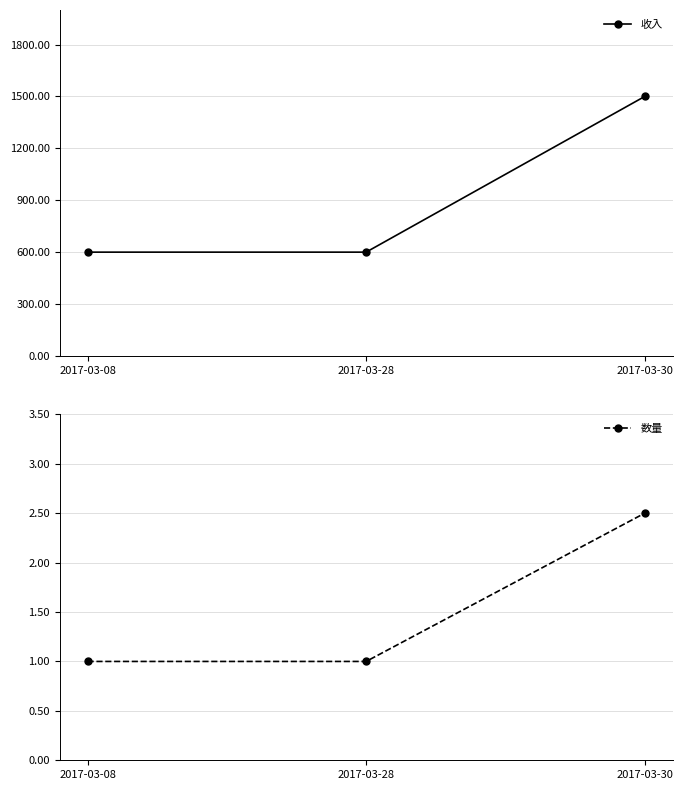

What is the difference between the maximum and minimum values in the 数量 series?

1.5